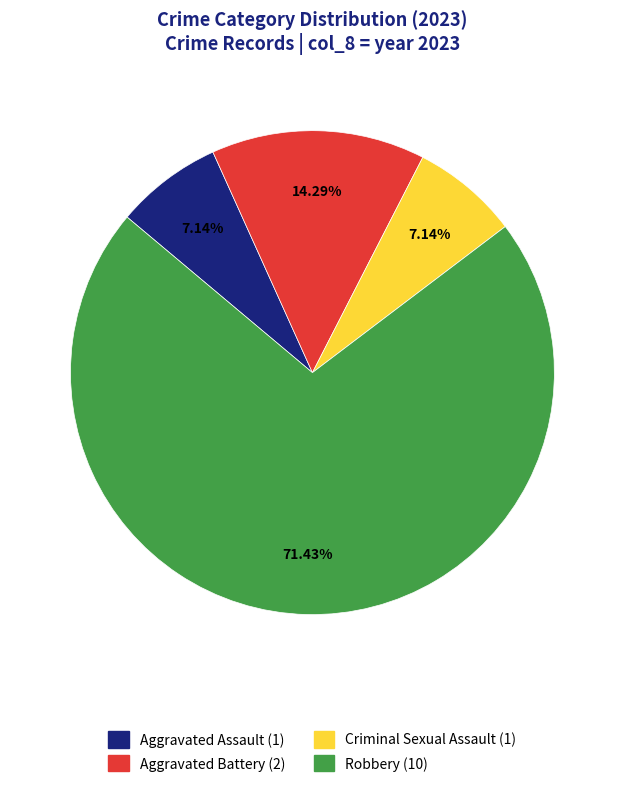

Is the sum of Aggravated Battery and Criminal Sexual Assault greater than half?

No